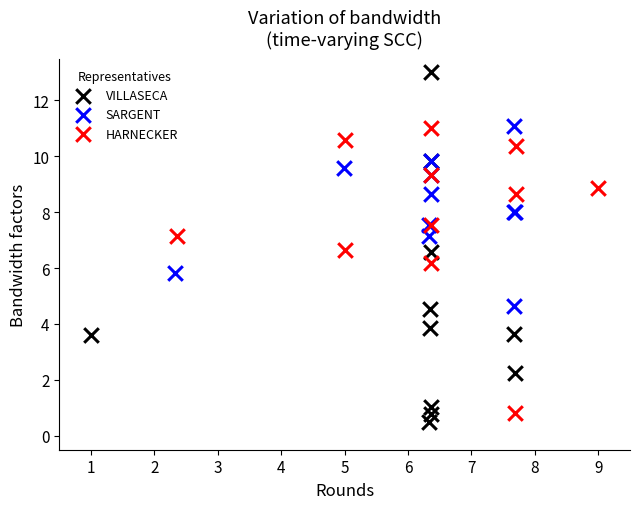

Which series reaches the maximum Y coordinate?

VILLASECA